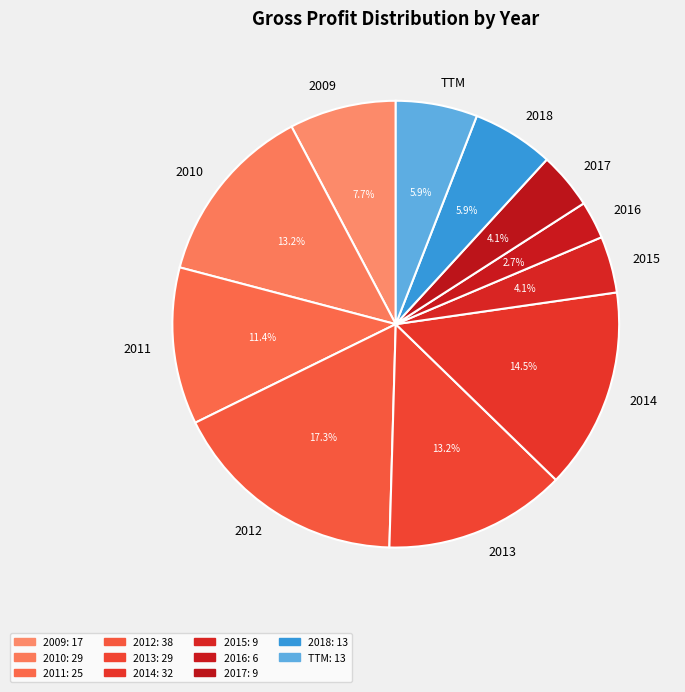

Count the number of slices in the pie.

11